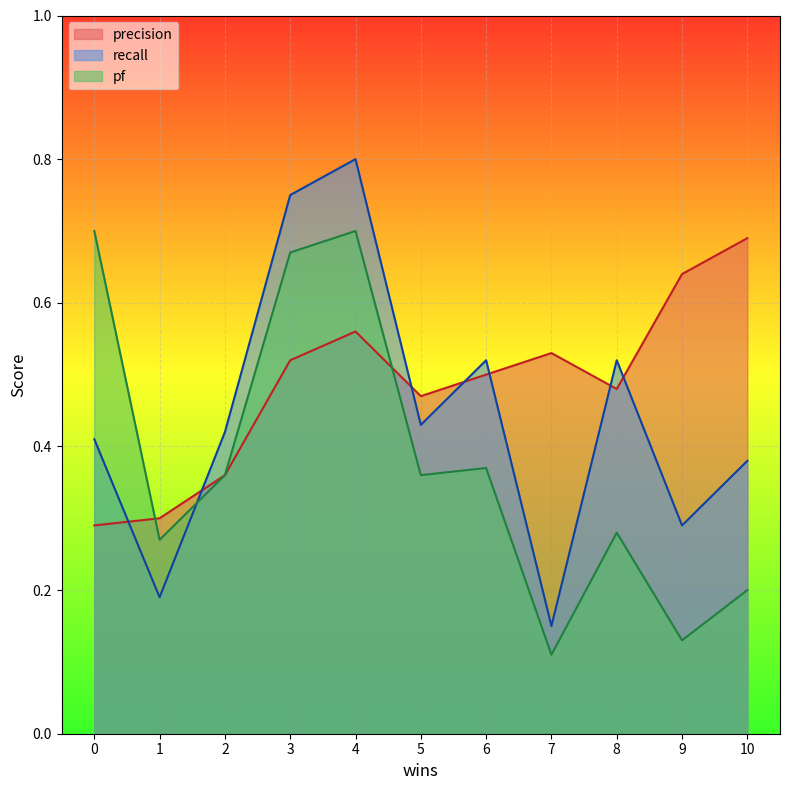

At which category does recall reach its first local peak?

4